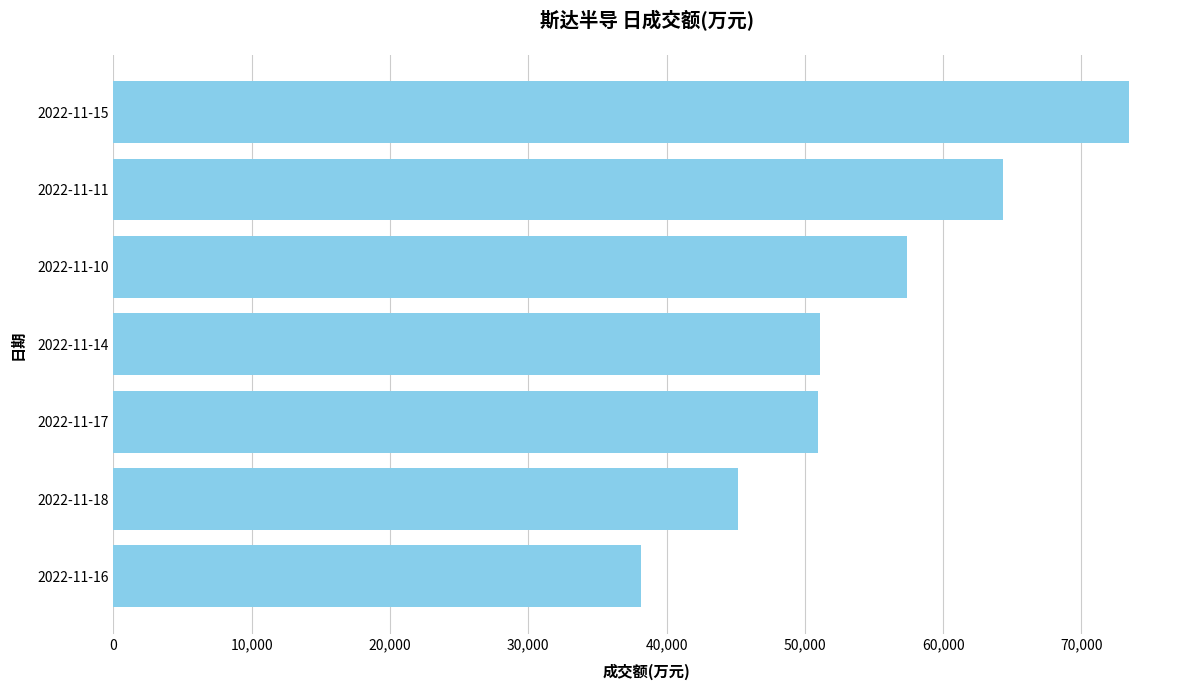

Is it true that the value at 2022-11-16 is 21206?

False